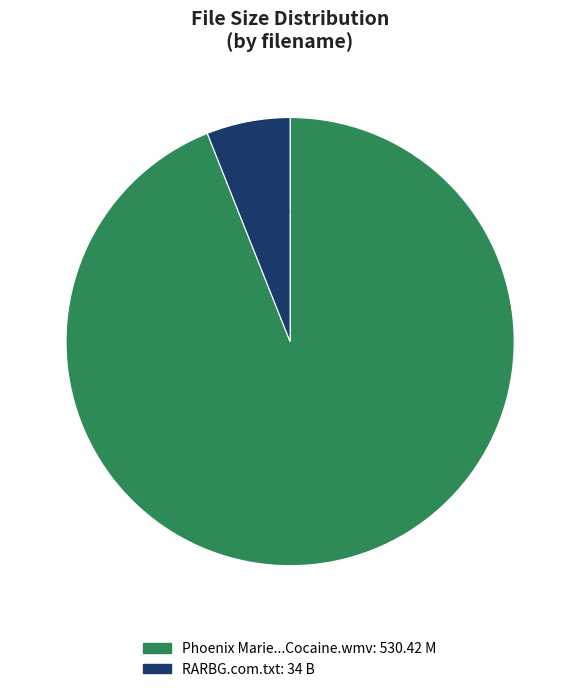

Does any single category account for the majority?

Yes